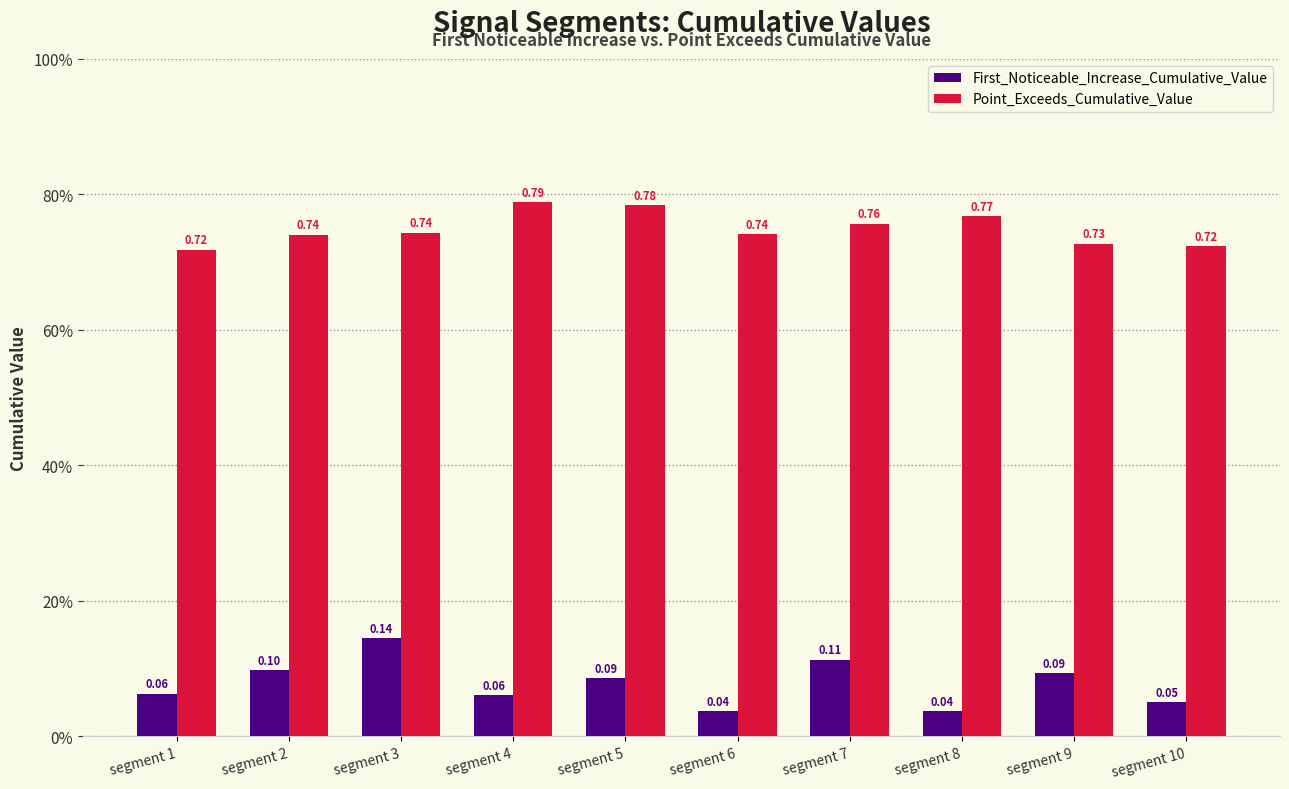

True or false: Point_Exceeds_Cumulative_Value has a value of 1.1 at segment 8.

False